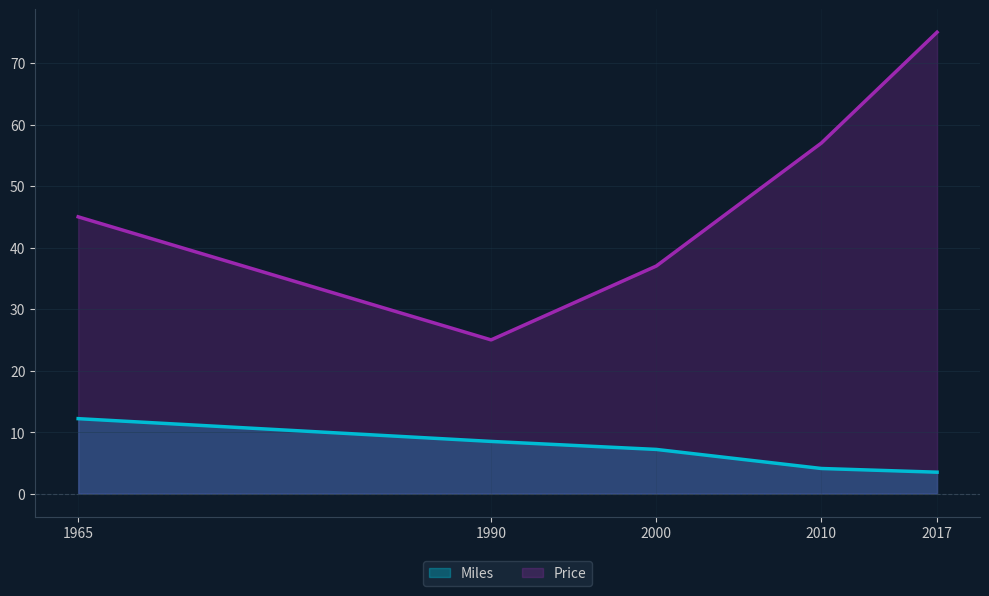

Is it true that Miles equals 16.5 at 1965?

False